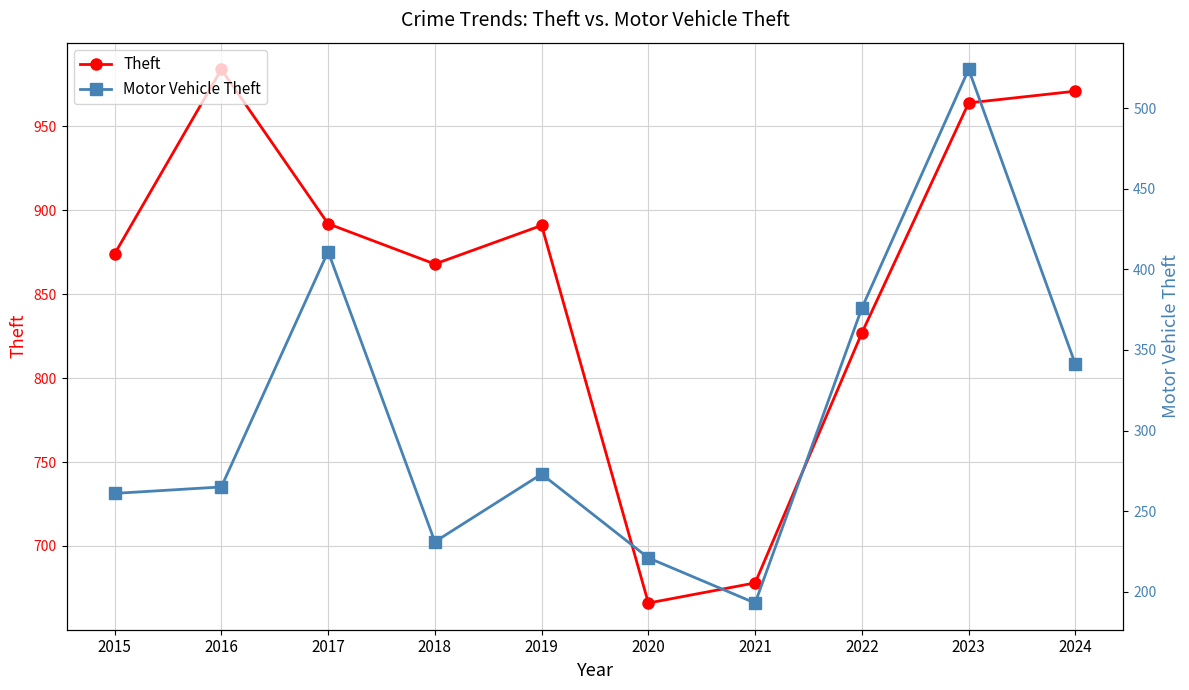

At how many categories does at least one series exceed 321?

10